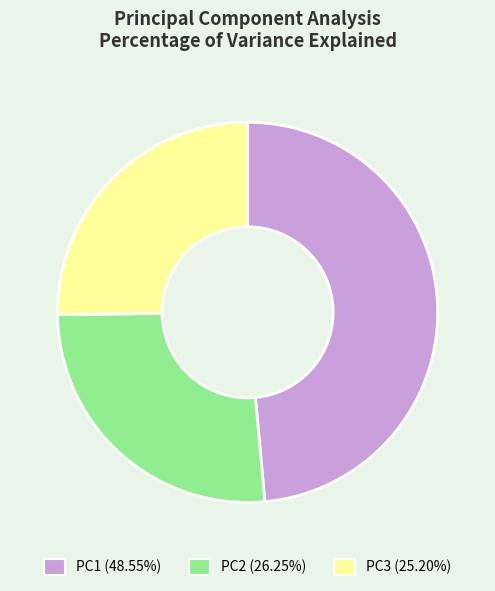

Does any single category account for the majority?

No